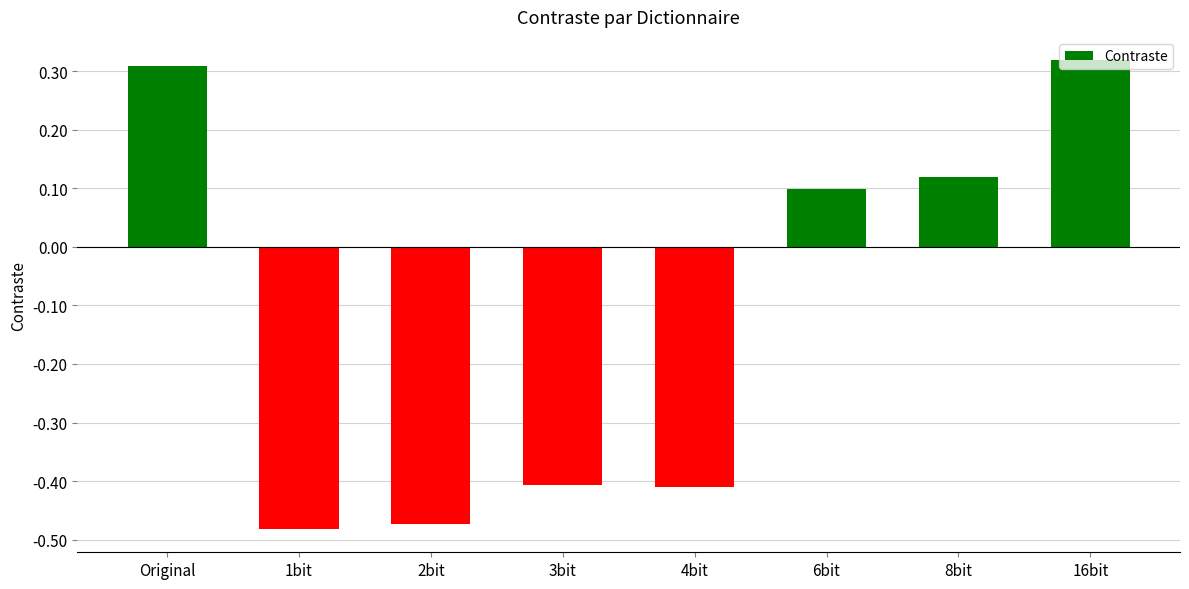

Count the number of data series in this chart.

1